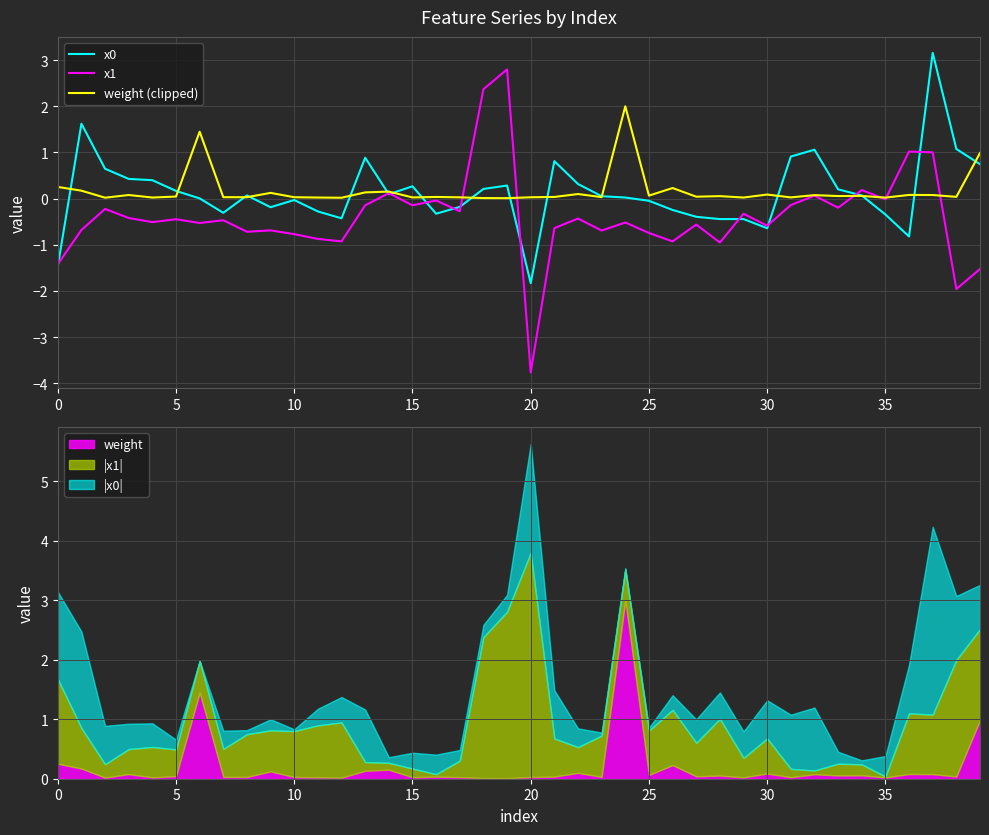

Reading left to right, extract all data points from this chart.

x0: -1.5	1.6	0.6	0.4	0.4	0.2	0.0	-0.3	0.1	-0.2	-0.0	-0.3	-0.4	0.9	0.1	0.3	-0.3	-0.2	0.2	0.3	-1.8	0.8	0.3	0.1	0.0	-0.0	-0.2	-0.4	-0.4	-0.4	-0.6	0.9	1.1	0.2	0.1	-0.3	-0.8	3.2	1.1	0.7
x1: -1.4	-0.7	-0.2	-0.4	-0.5	-0.4	-0.5	-0.5	-0.7	-0.7	-0.8	-0.9	-0.9	-0.1	0.1	-0.1	-0.0	-0.3	2.4	2.8	-3.8	-0.6	-0.4	-0.7	-0.5	-0.7	-0.9	-0.6	-1.0	-0.3	-0.6	-0.1	0.1	-0.2	0.2	-0.0	1.0	1.0	-2.0	-1.5
weight (clipped): 0.3	0.2	0.0	0.1	0.0	0.0	1.4	0.0	0.0	0.1	0.0	0.0	0.0	0.1	0.2	0.0	0.0	0.0	0.0	0.0	0.0	0.0	0.1	0.0	2.0	0.1	0.2	0.0	0.1	0.0	0.1	0.0	0.1	0.1	0.1	0.0	0.1	0.1	0.0	1.0